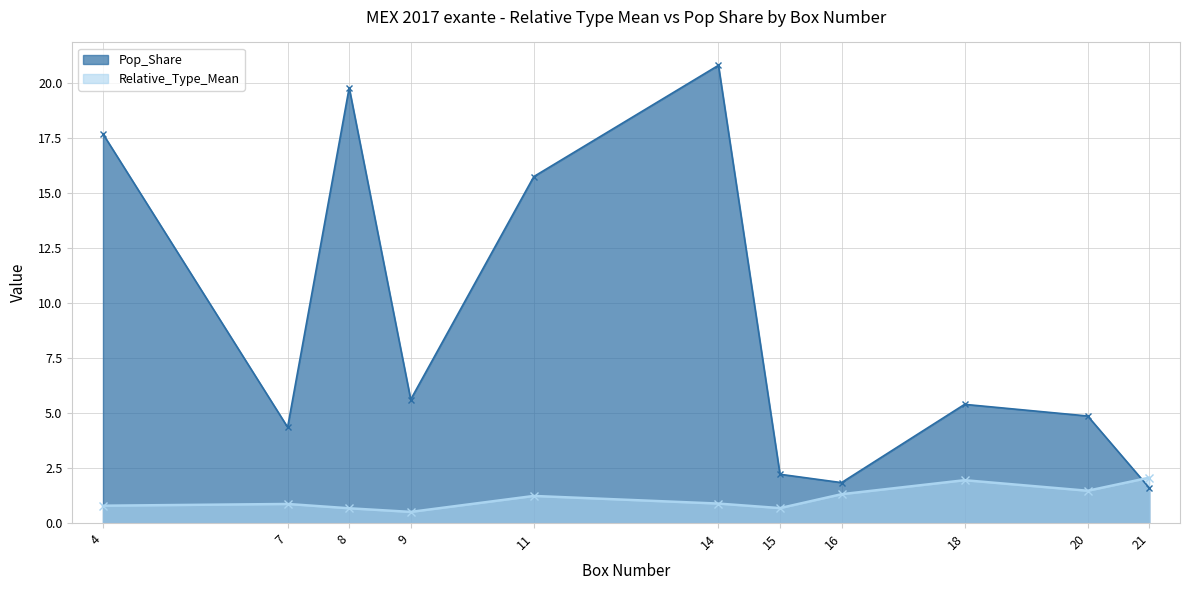

What is the difference between the maximum and second lowest values in the Relative_Type_Mean series?

1.4